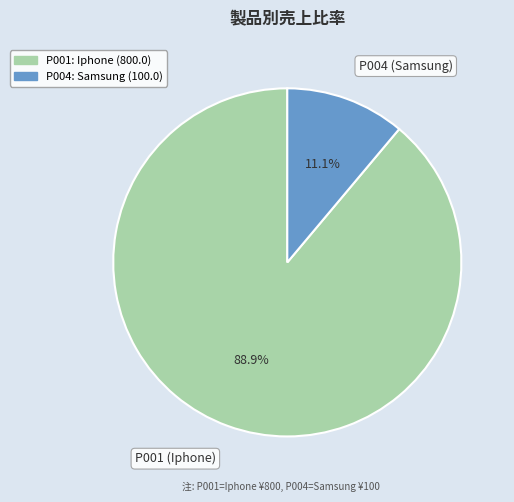

What percentage is the P001 (Iphone) slice, to the nearest percent?

89%